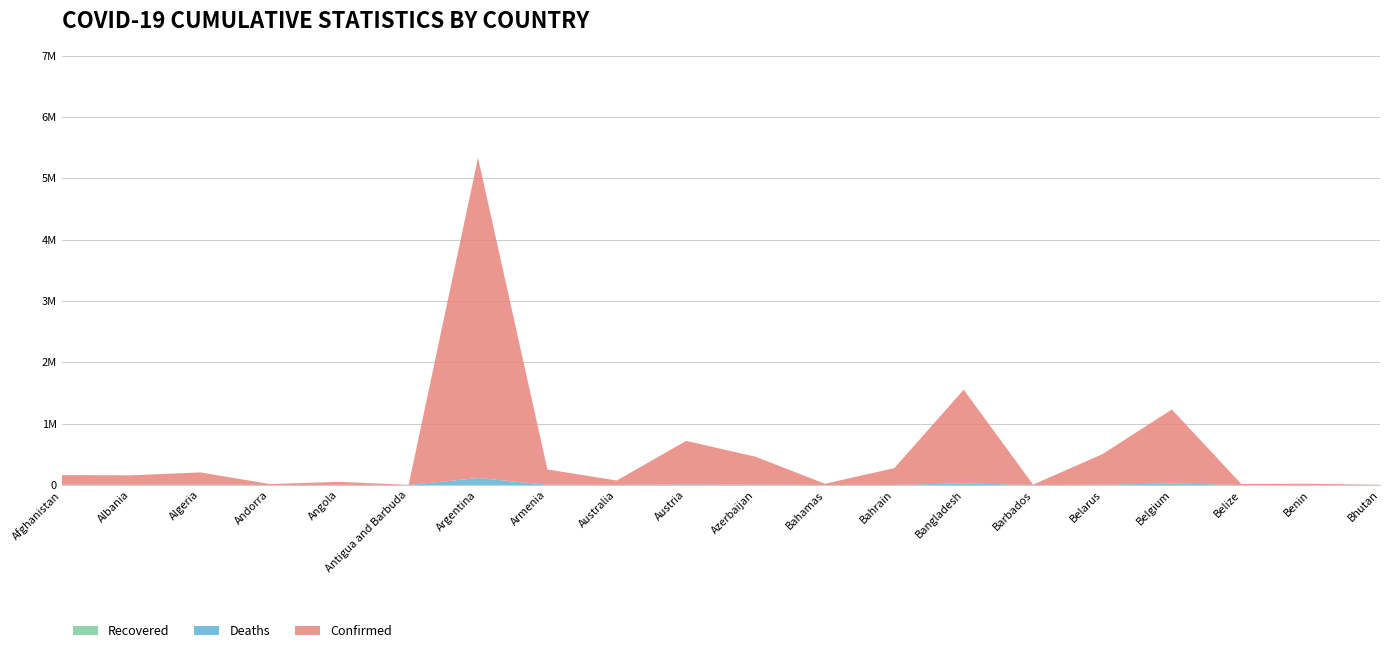

Reading right to left, transcribe all the data shown in this chart.

Confirmed: 2596	19841	17405	1205516	499279	5759	1527215	273542	19275	455044	708173	71954	248397	5221809	2059	49943	15083	199560	155293	153962
Deaths: 3	141	373	25454	3893	51	26832	1388	453	6031	10837	1084	4995	113282	47	1322	130	5539	2535	7164
Recovered: 0	0	0	0	0	0	0	0	0	0	0	0	0	0	0	0	0	0	0	0